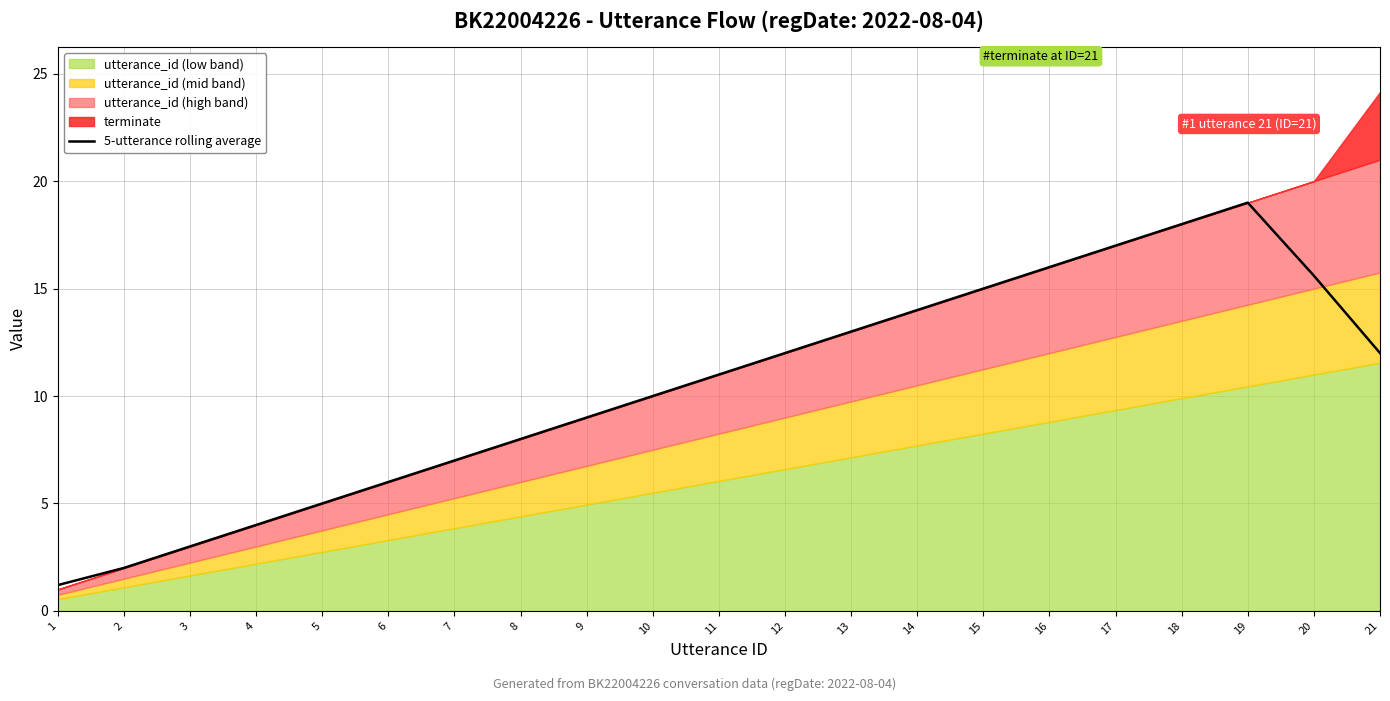

How many categories are shown in the chart?

21